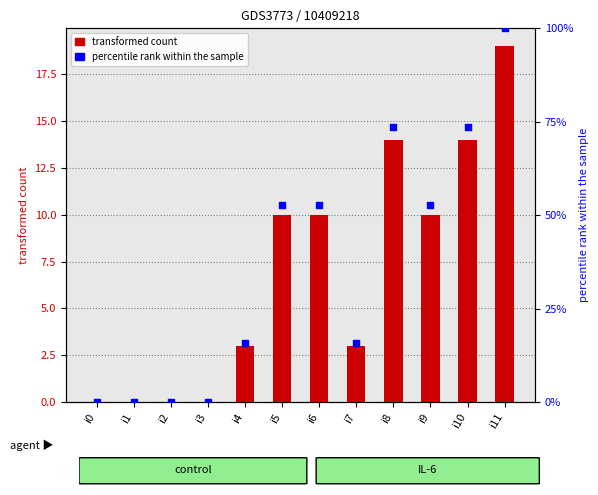

At which category is the sum across all series the highest?

i11